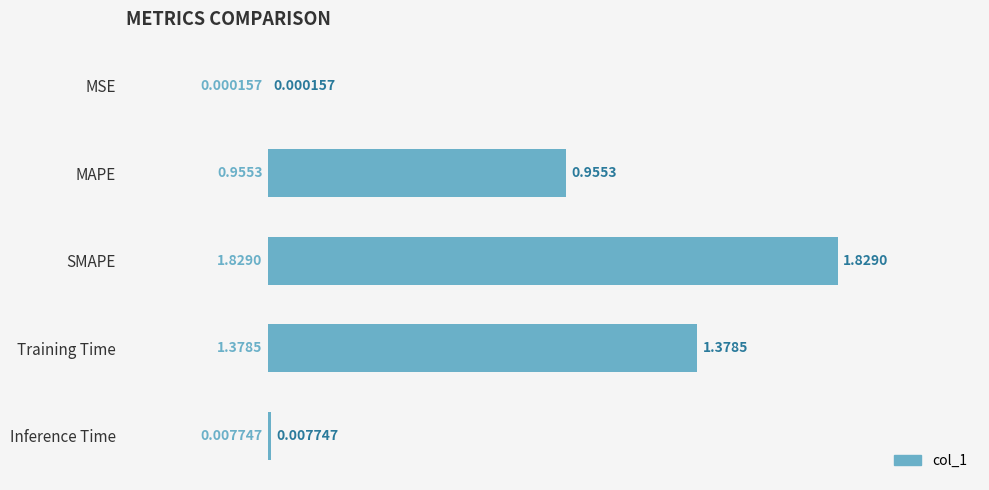

At which label is the value closest to 0?

MSE